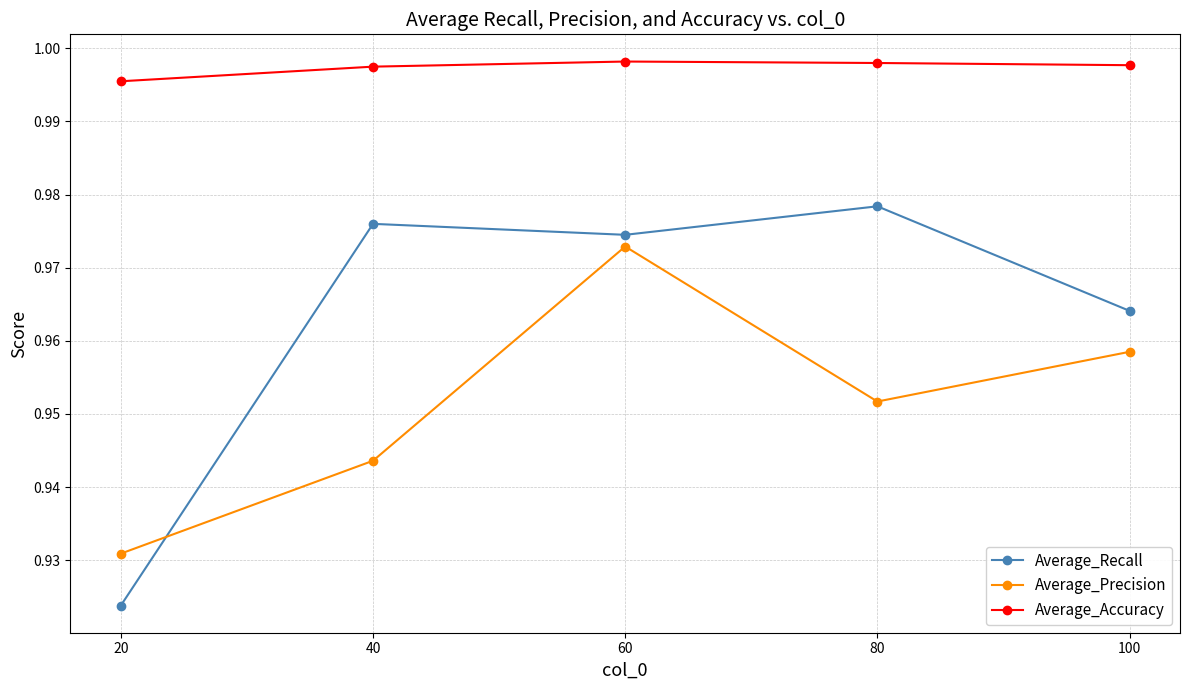

In Average_Precision, how many points are higher than both neighbors (excluding endpoints)?

1